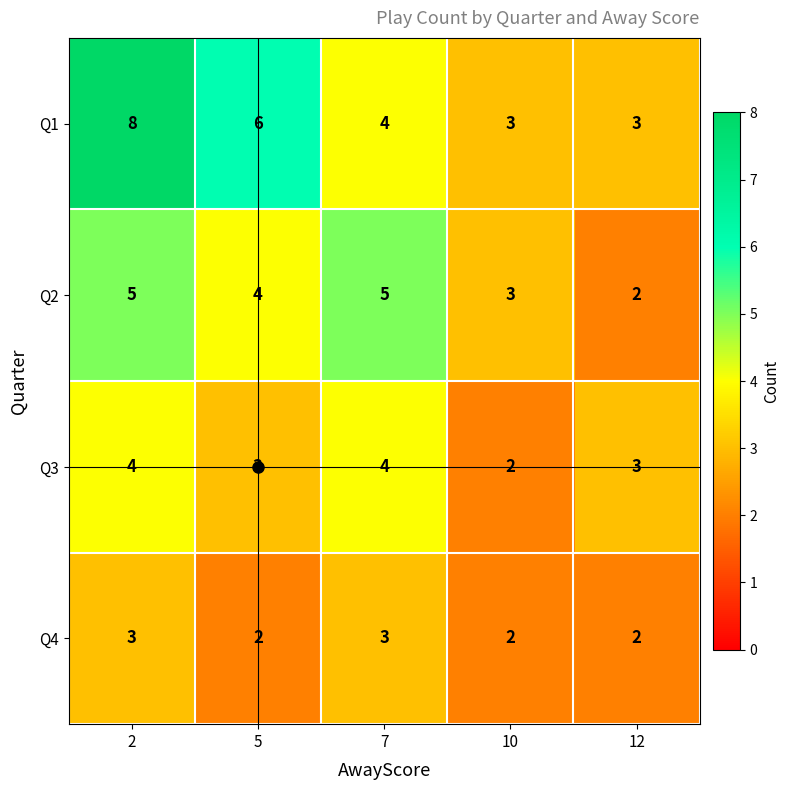

Count the number of data series in this chart.

4